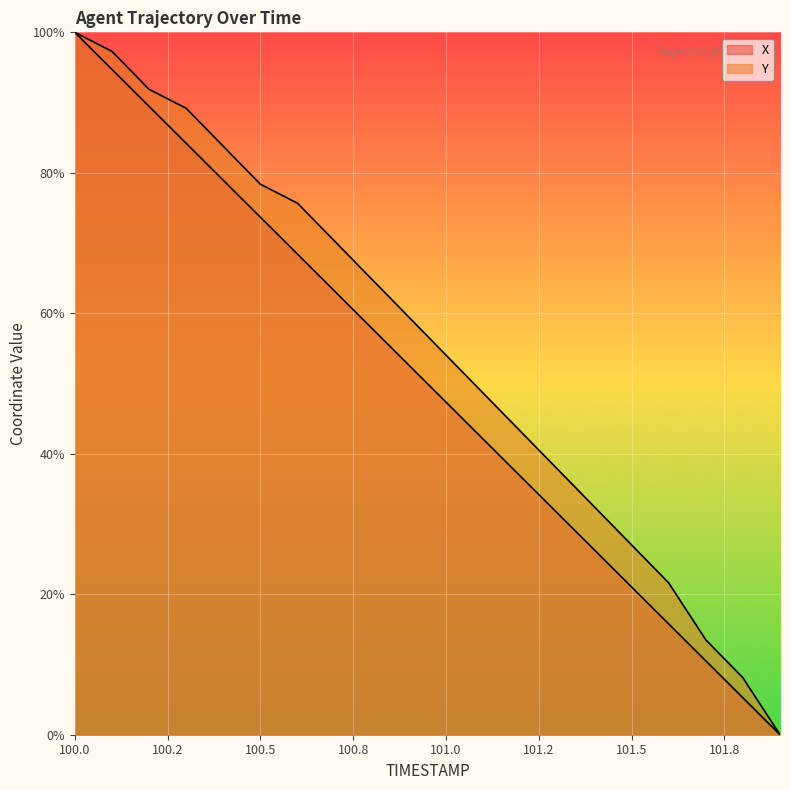

What is the sum of the Y values at 100.8 and 101.5?

91.9